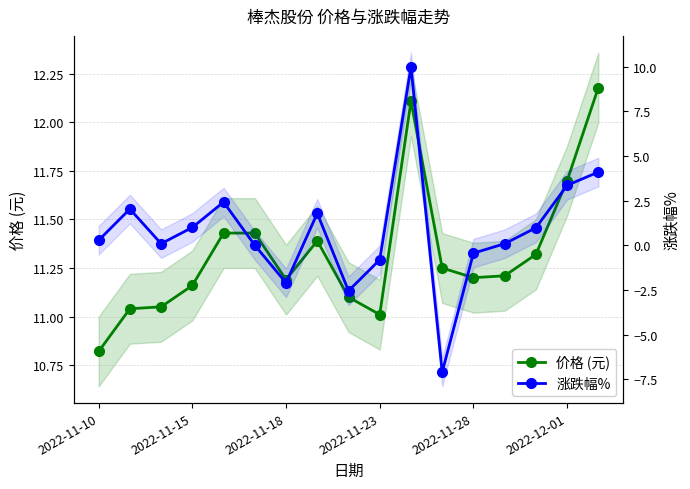

How many lines are shown in the chart?

2